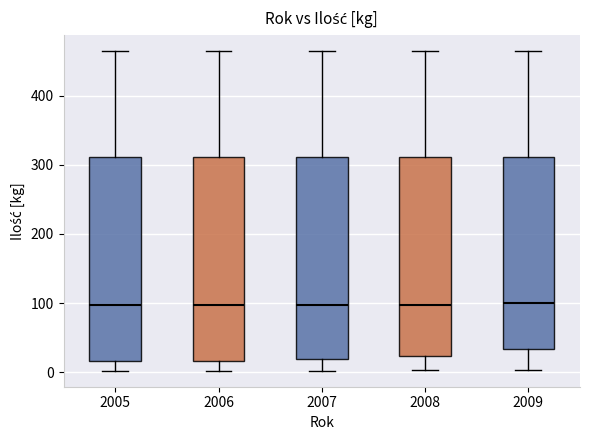

Reading left to right, read every box against the y-axis: the position of its median line, the range the box covers, and the ends of its whiskers. The values are not printed on the chart, so give them approximately, as read against the axis.

2005: median 100, box 20 to 310, whiskers 0 to 470
2006: median 100, box 20 to 310, whiskers 0 to 470
2007: median 100, box 20 to 310, whiskers 0 to 470
2008: median 100, box 20 to 310, whiskers 0 to 470
2009: median 100, box 30 to 310, whiskers 0 to 470